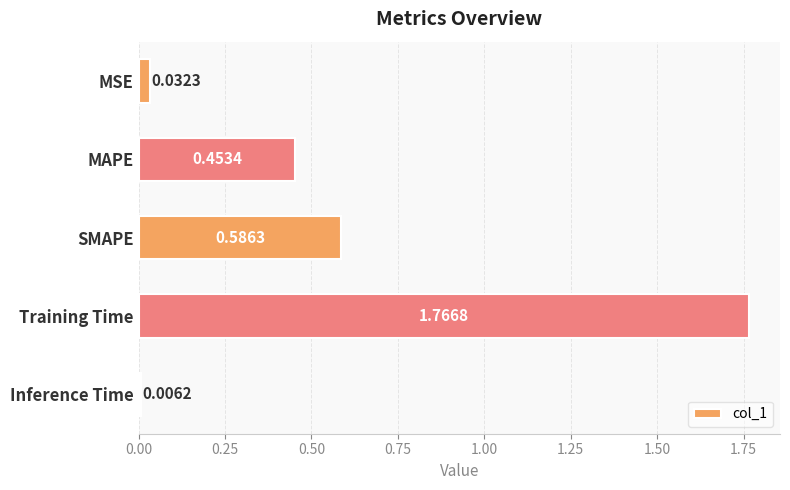

What is the difference between the maximum and second lowest values?

1.7